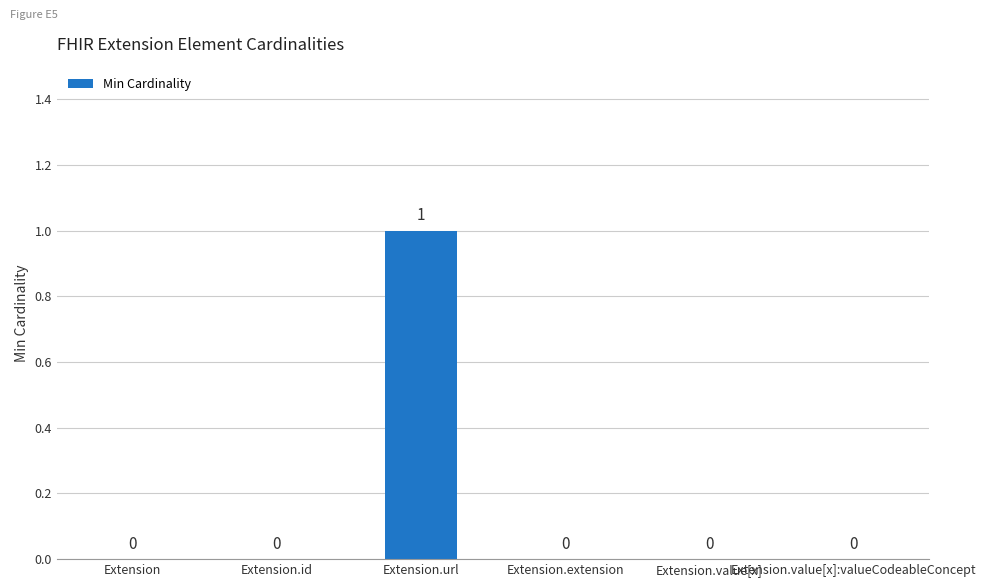

The value at Extension.url is 2. True or false?

False